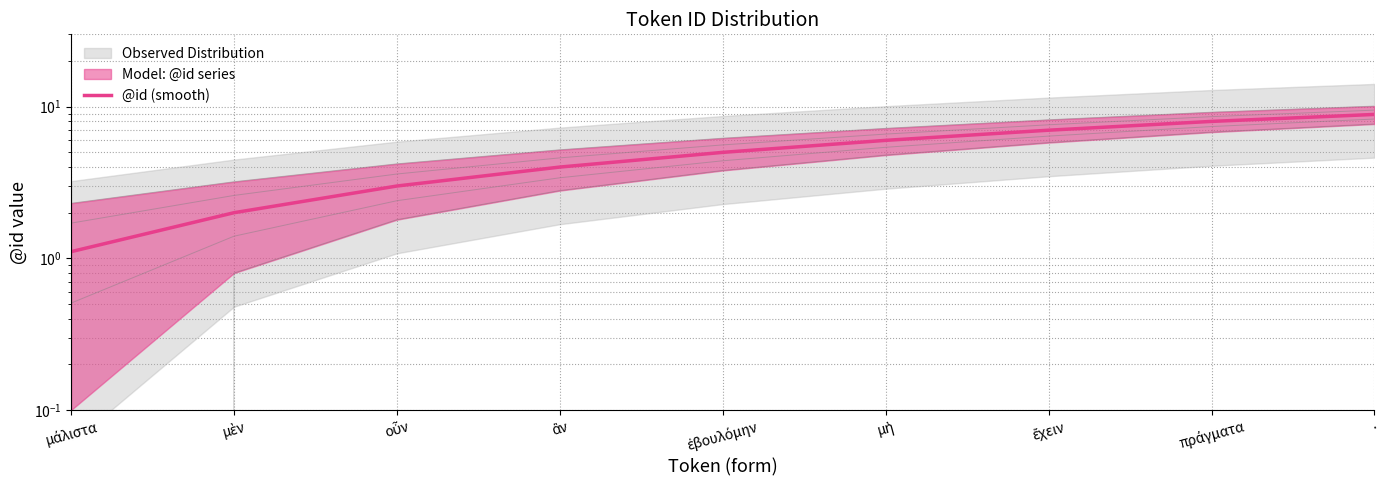

What is the smallest value displayed?

1.1